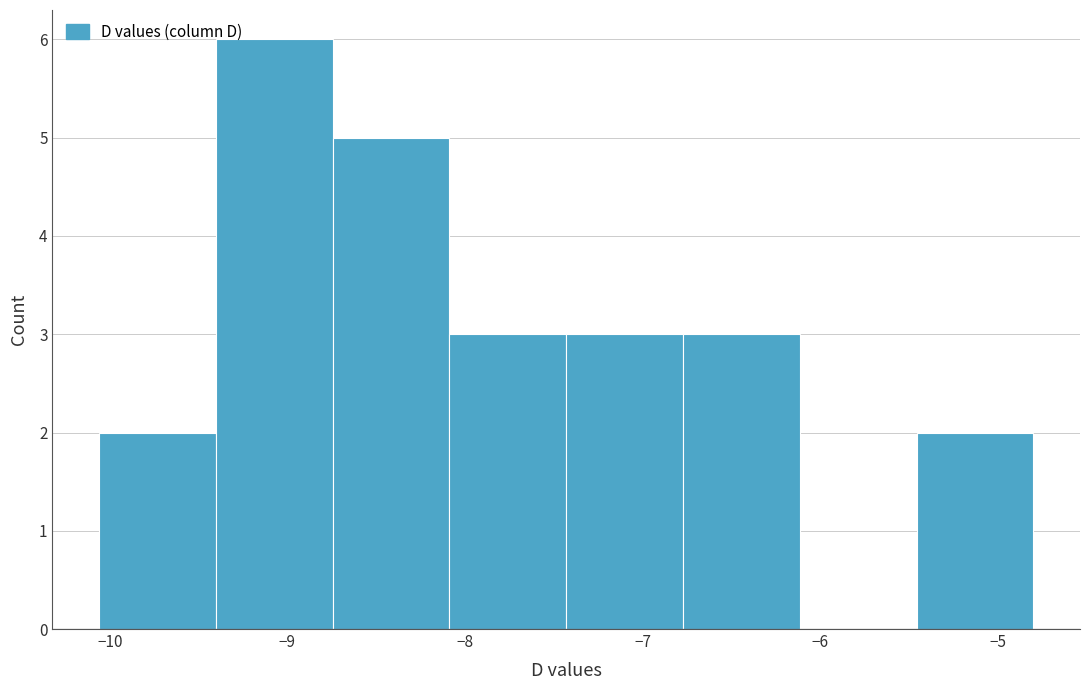

How tall is the bar that spans -5.5 to -4.8 on the x-axis? Neither the bar edges nor the heights are printed on the chart, so give them approximately, as read against the axes.

2